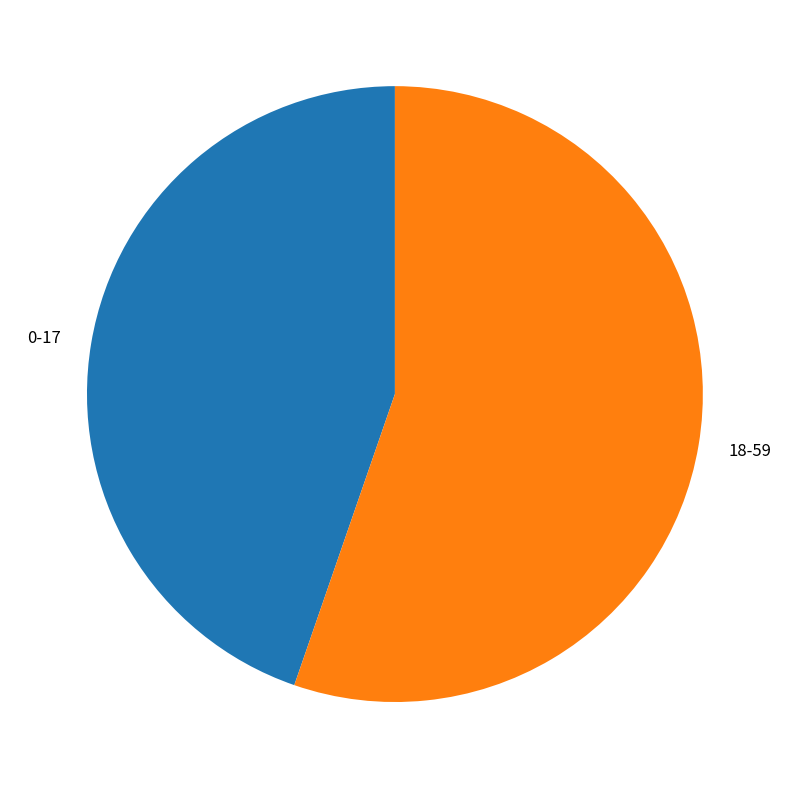

Between 18-59 and 0-17, which is larger?

18-59